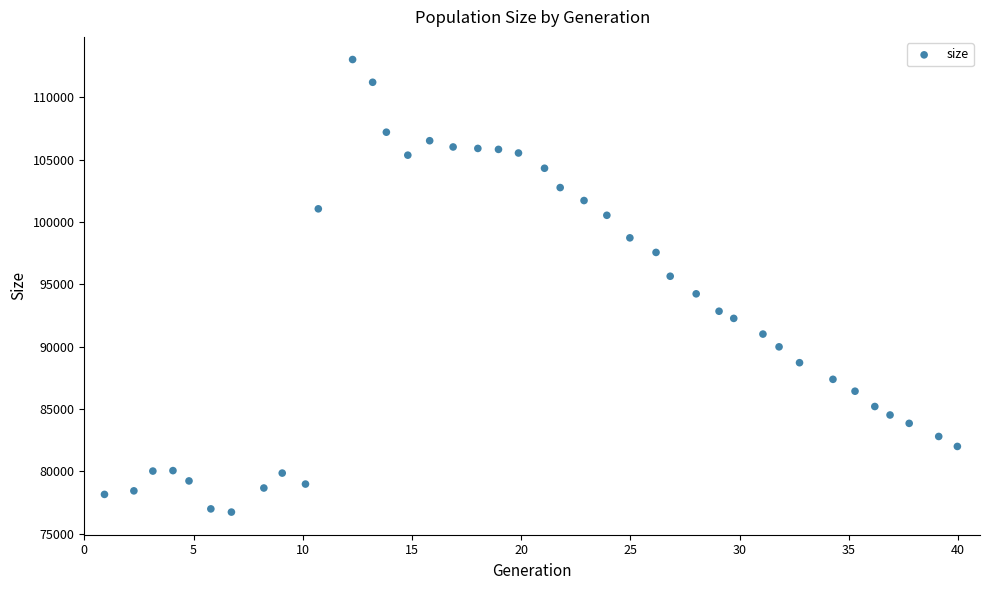

What is the range of Y values (max minus min)?

36284